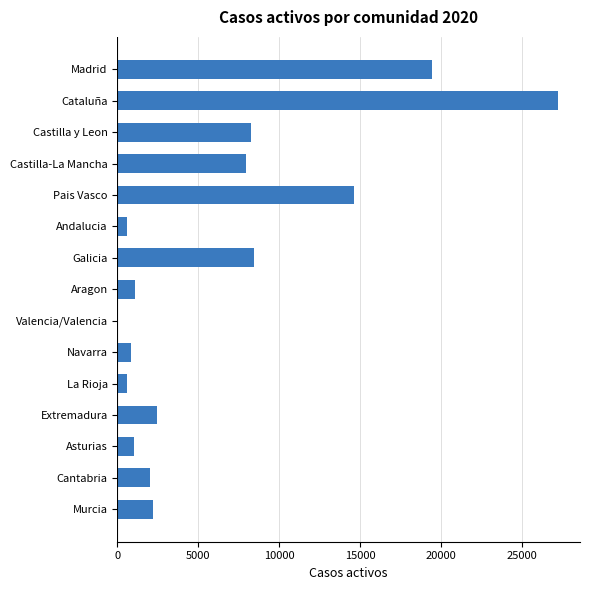

What is the maximum value shown in the chart?

27229